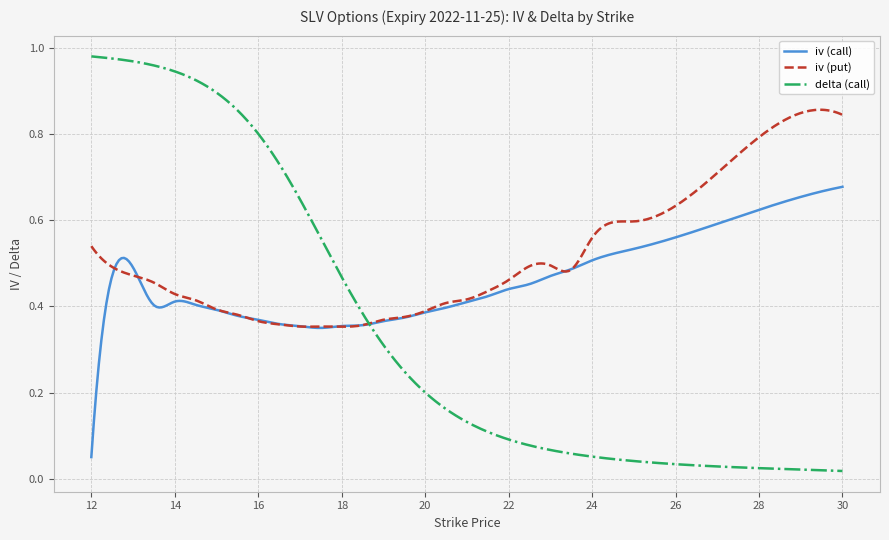

Is this an area chart (filled region under the line)?

No